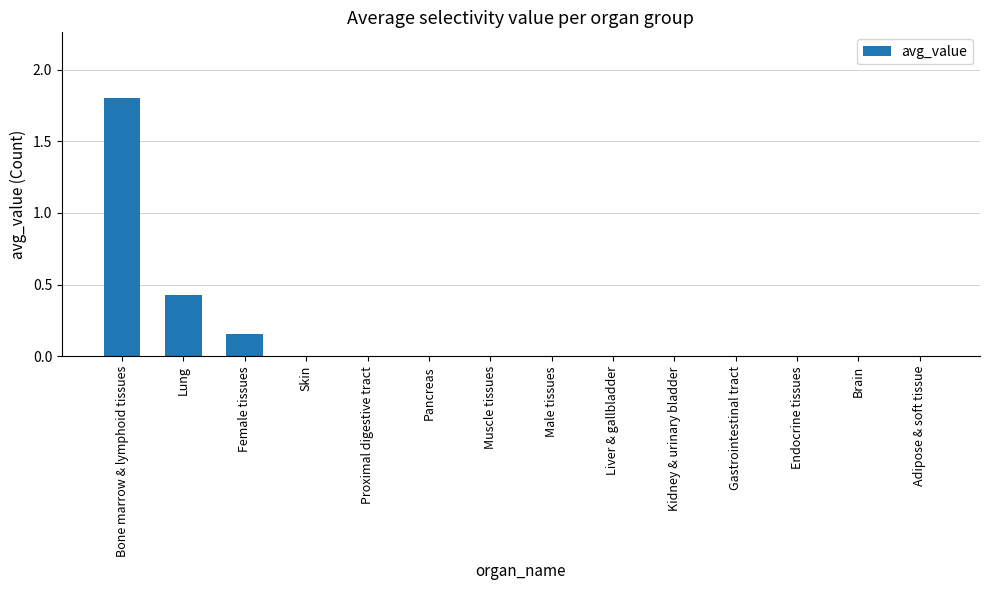

Between Lung and Adipose & soft tissue, which is larger?

Lung